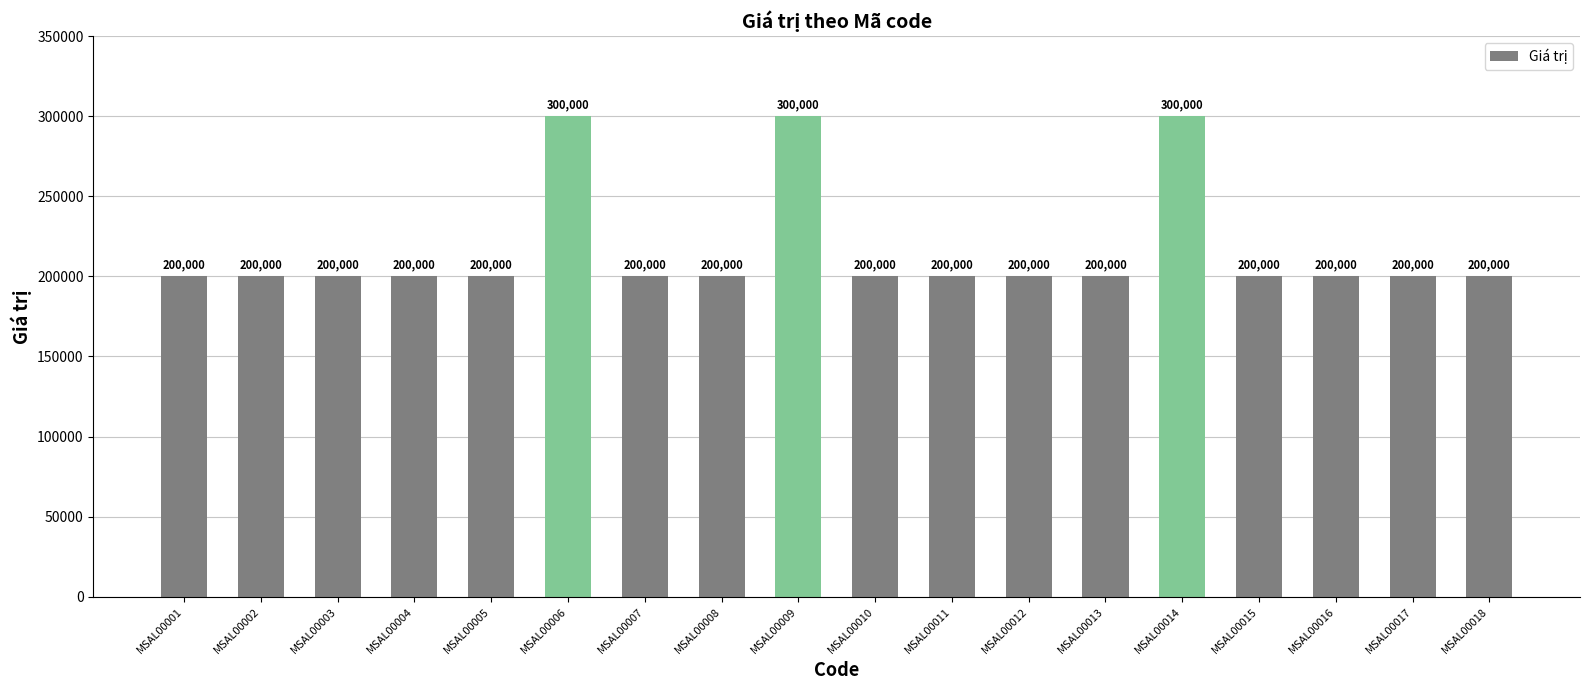

What is the value of the 11th bar from the left?

200000